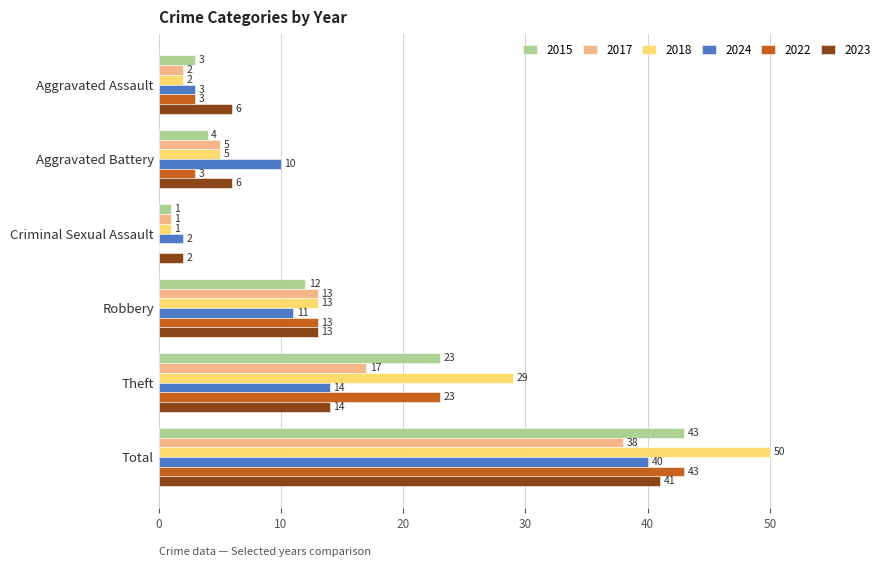

What is the highest value of the 2024 series?

40